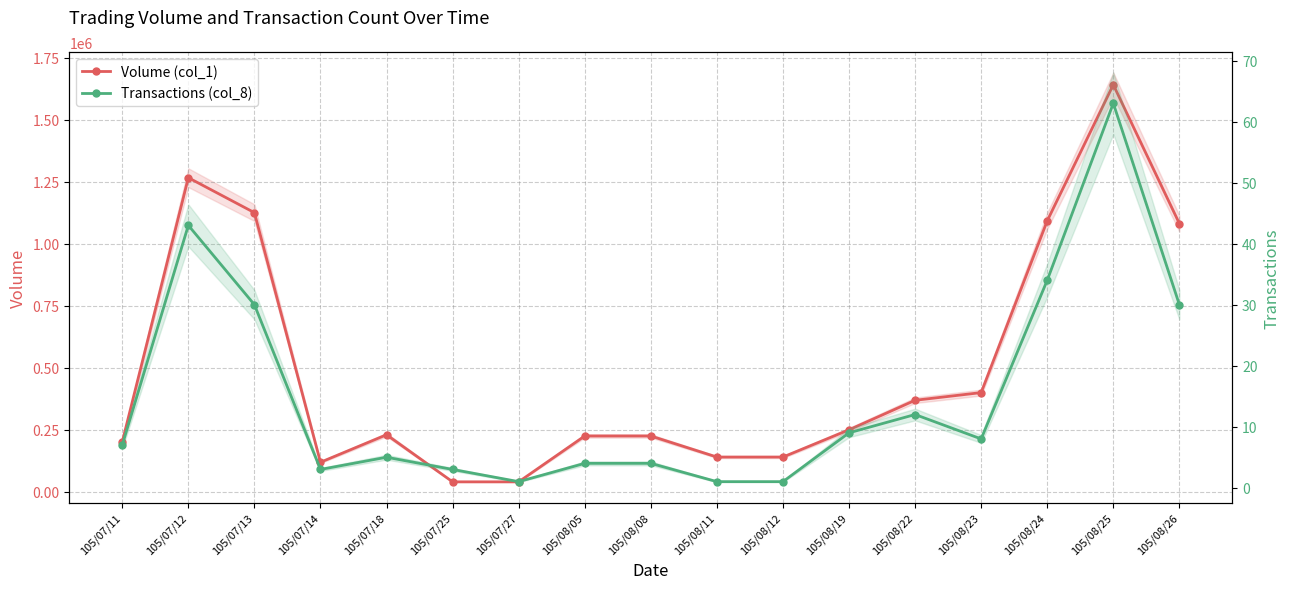

List the series in order of their peak value, highest first.

Volume (col_1), Transactions (col_8)